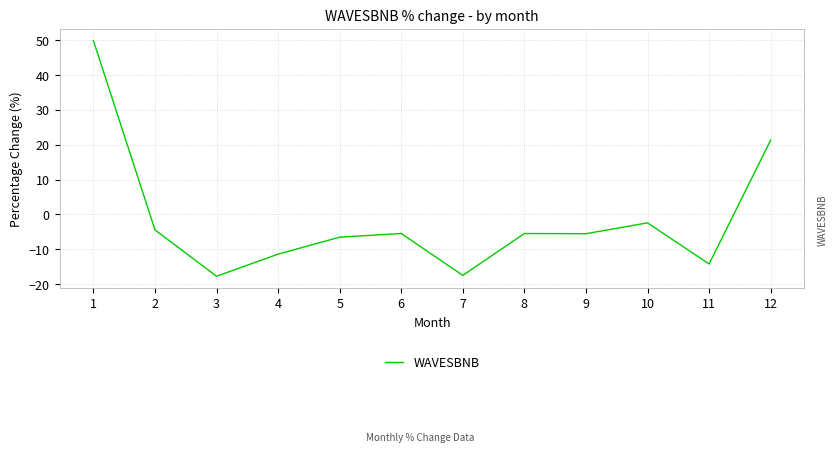

Where does the data first go above -5?

1